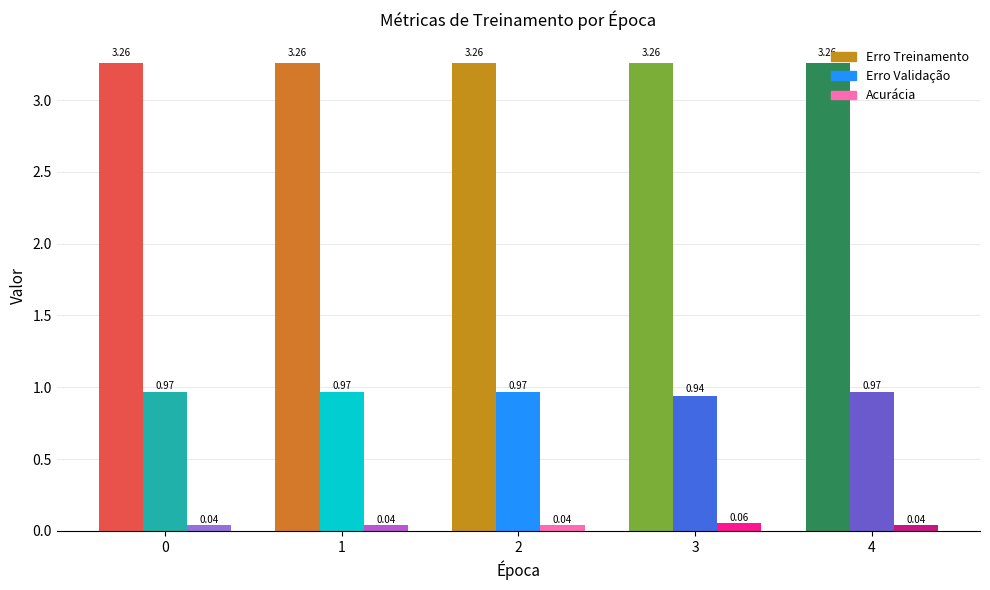

What are all the series names shown in the legend?

Erro Treinamento, Erro Validação, Acurácia